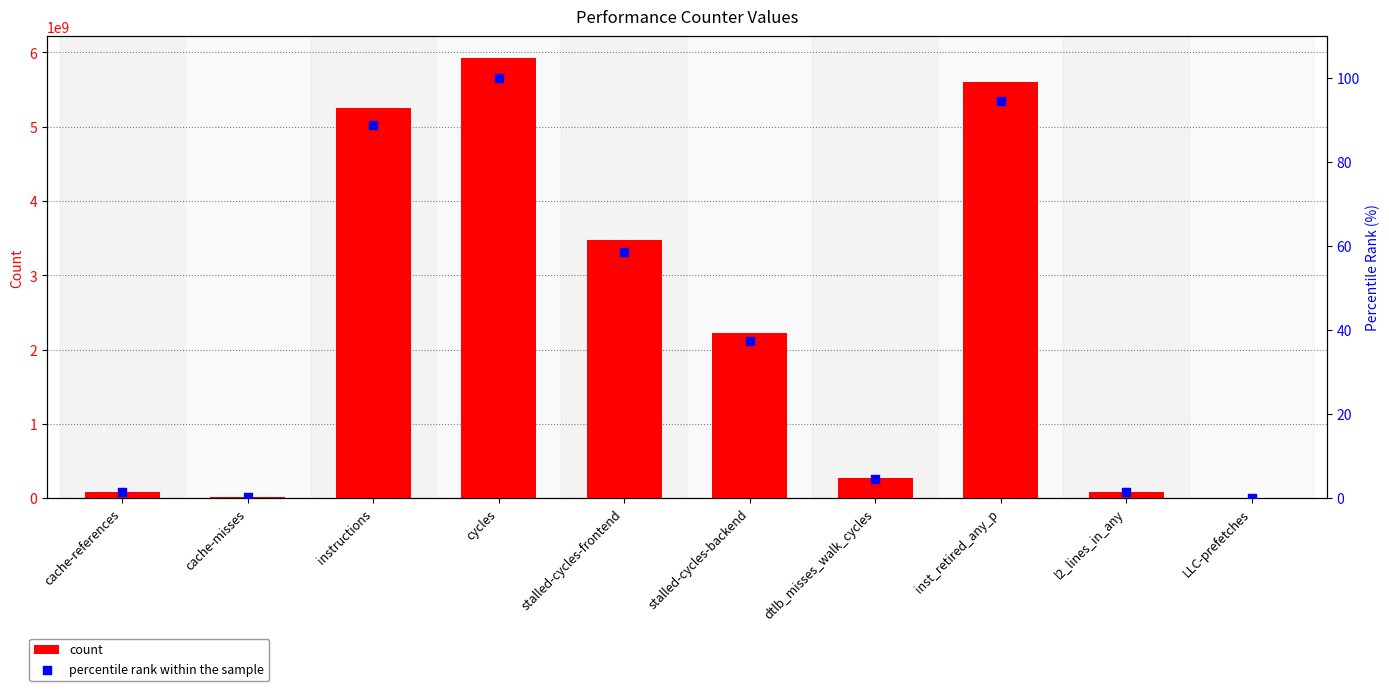

What is the total value across all series at l2_lines_in_any?

85705884.4